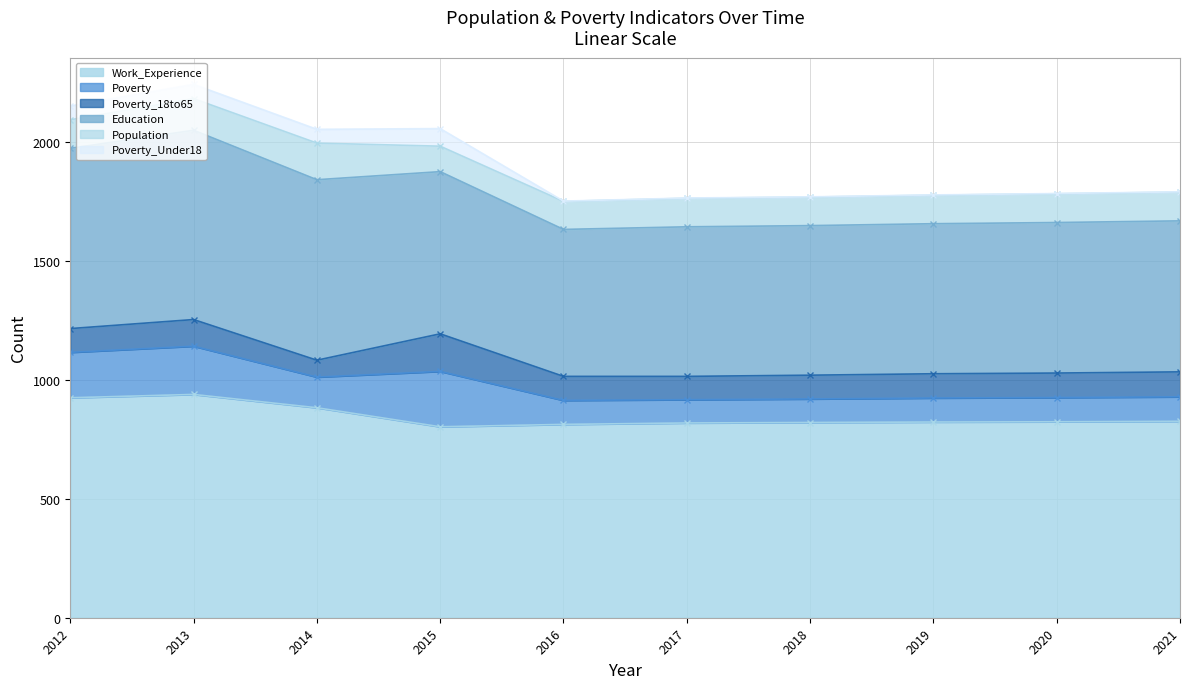

Reading left to right, transcribe all the data shown in this chart.

Work_Experience: 925	939	883	803	813	819	821	823	824	826
Poverty: 191	203	129	233	101	98	99	101	102	103
Poverty_18to65: 100	112	71	158	101	98	100	102	103	105
Education: 758	796	759	682	618	629	629	631	633	635
Population: 120	133	154	107	118	120	120	120	121	121
Poverty_Under18: 58	60	58	74	1	1	1	1	1	1